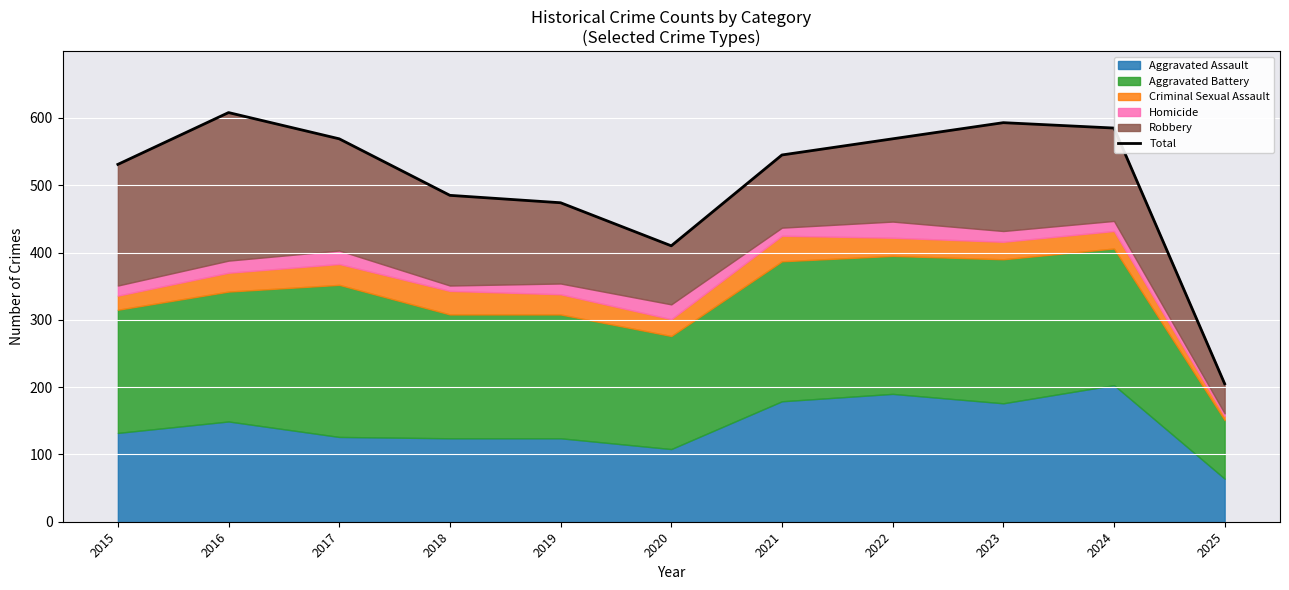

The chart shows a value of 313 at 2016. True or false?

False